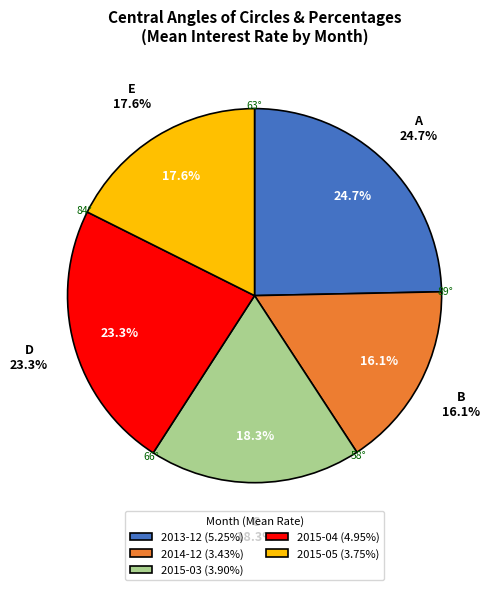

To the nearest percent, what is the average slice percentage?

20%